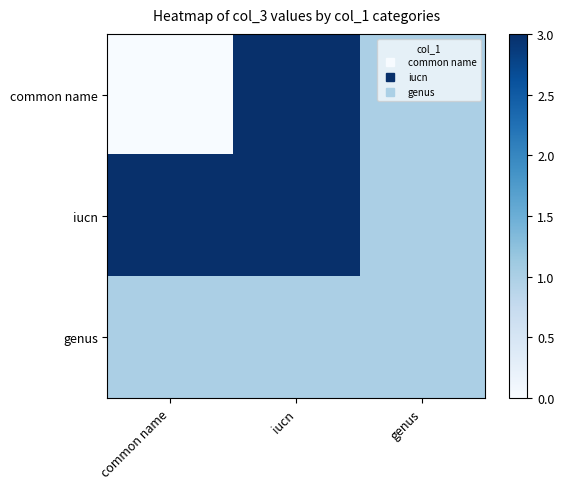

Reading left to right, list all the values displayed in this chart.

common name: common name=0	iucn=3	genus=1
iucn: common name=3	iucn=3	genus=1
genus: common name=1	iucn=1	genus=1